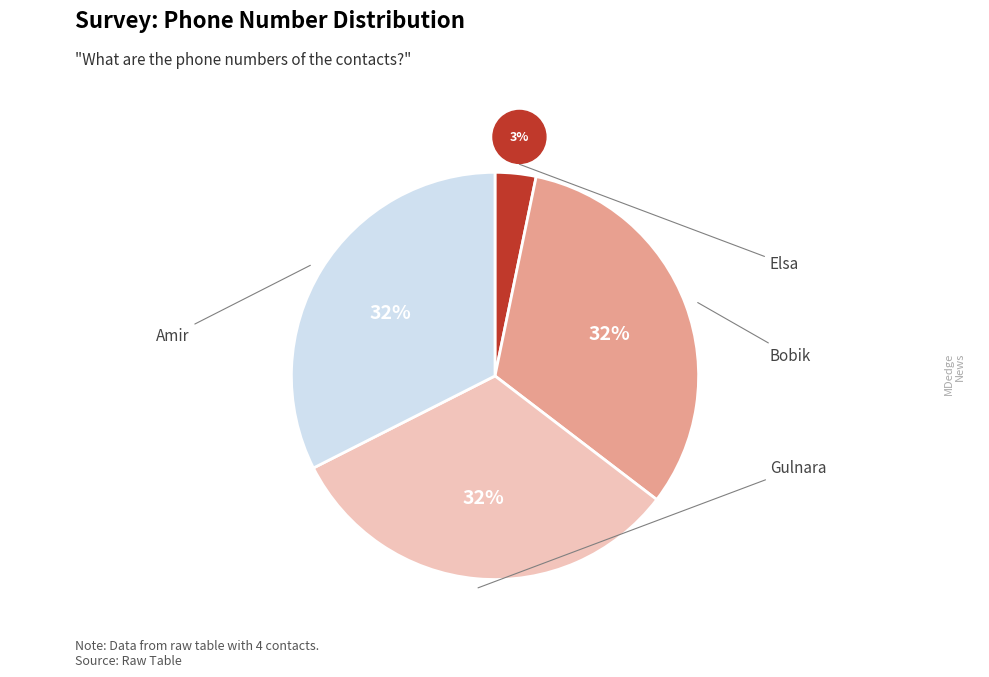

To the nearest percent, what is the average slice percentage?

25%